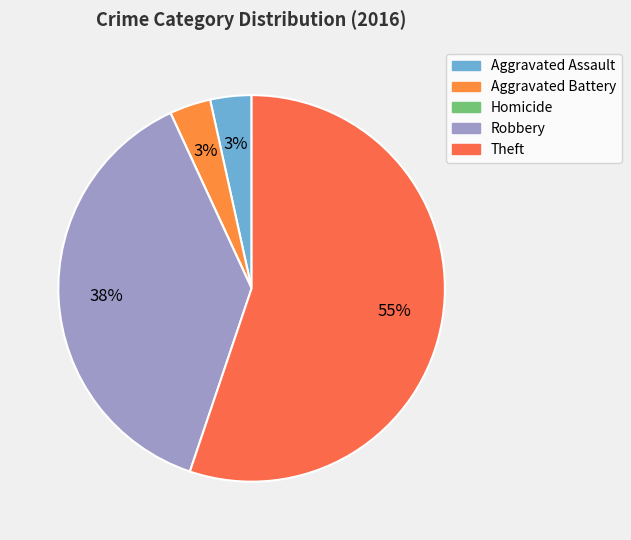

To the nearest percent, what portion does Aggravated Assault represent?

3%